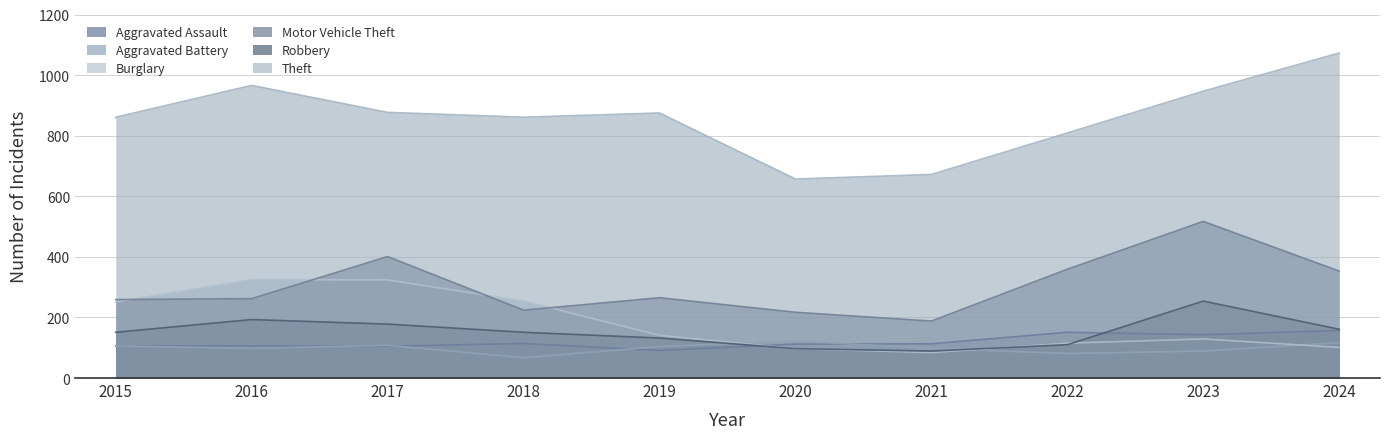

The Robbery series shows 254 at 2023. True or false?

True